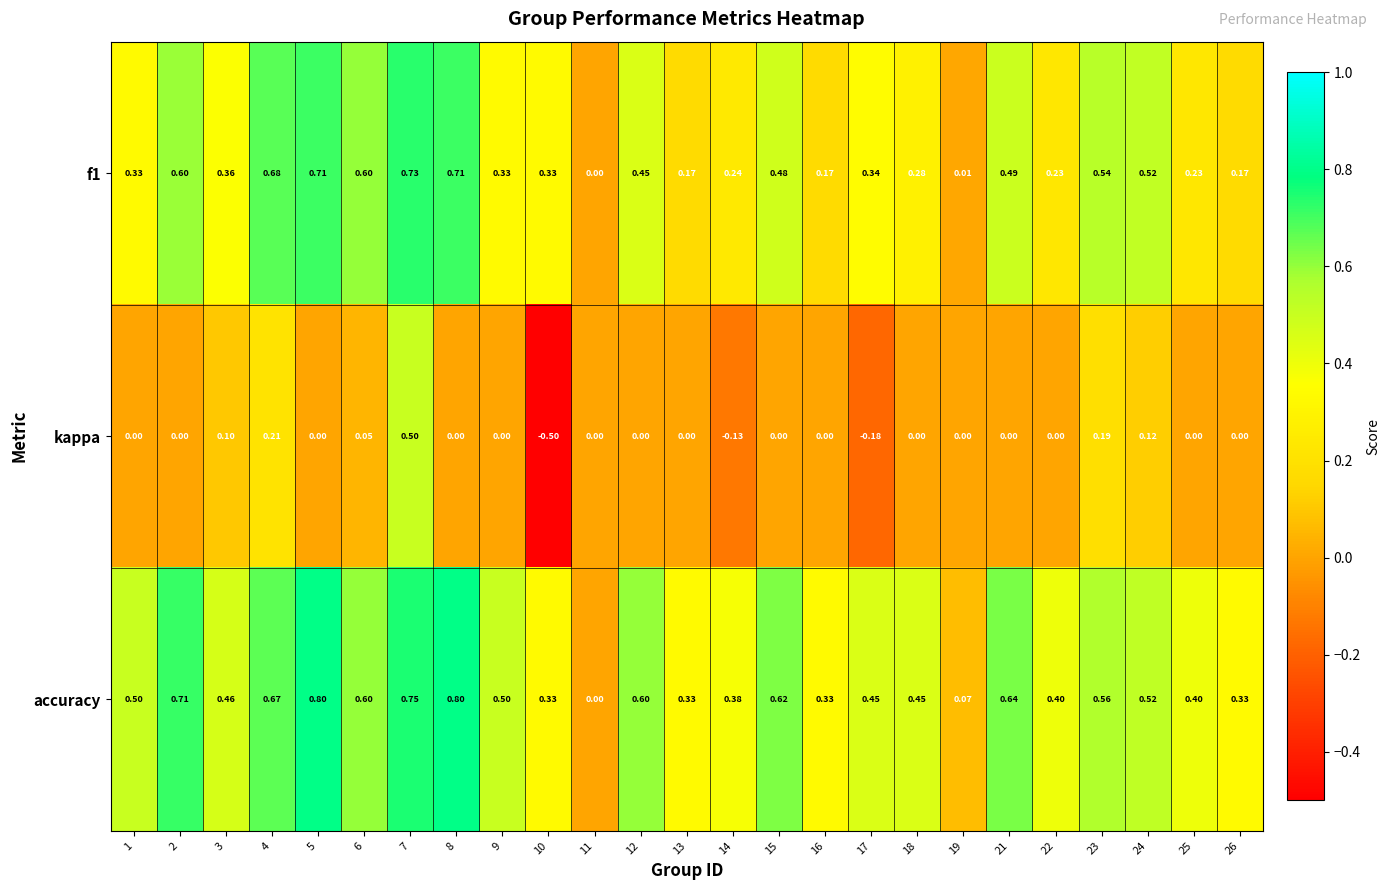

Count the number of categories in the chart.

25